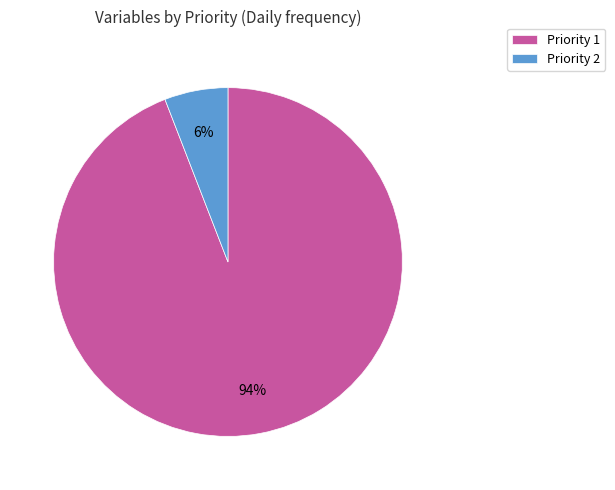

Do Priority 2 and Priority 1 together represent more than half of the pie?

Yes